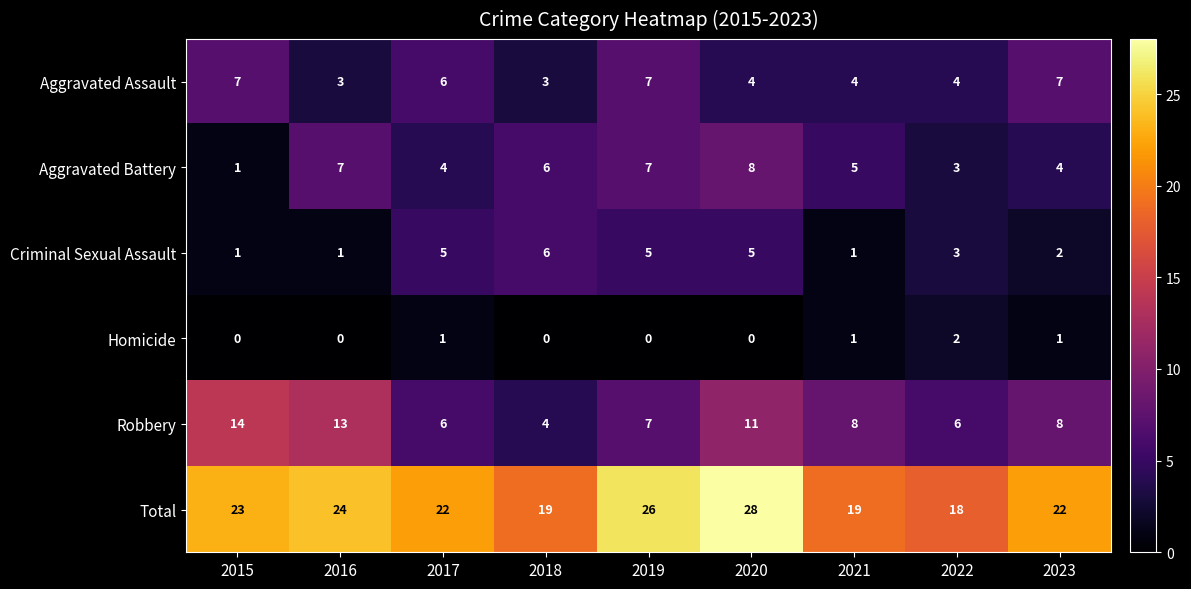

What is the average value of the Total series?

22